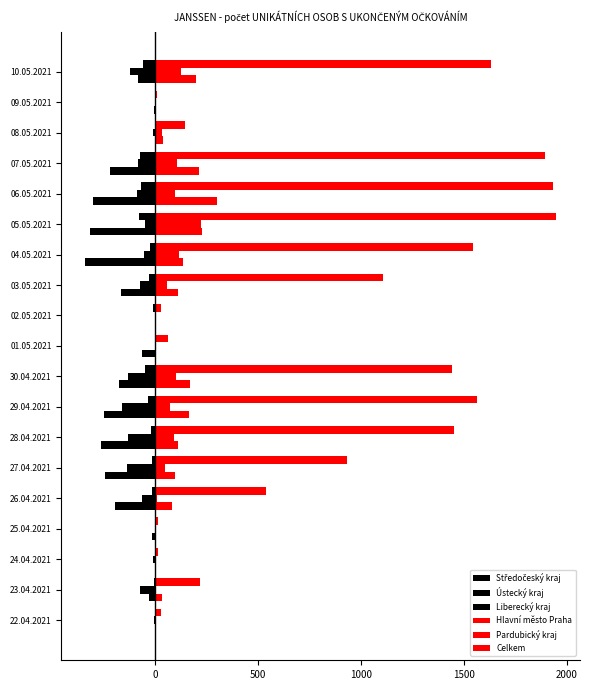

Count the number of data series in this chart.

6